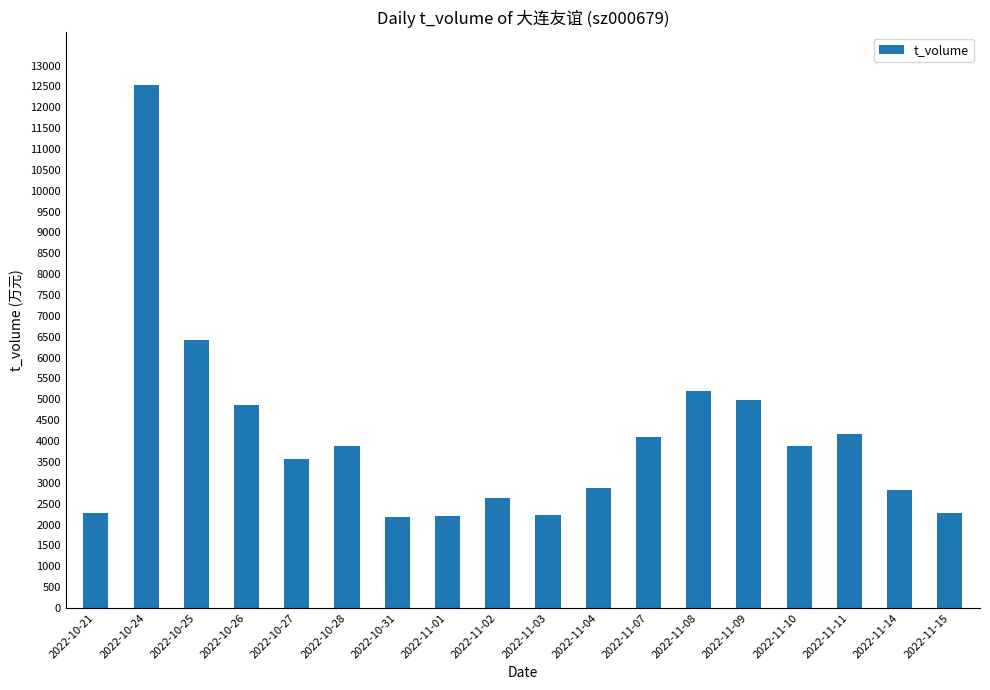

True or false: the data shows 8295 at 2022-11-09.

False